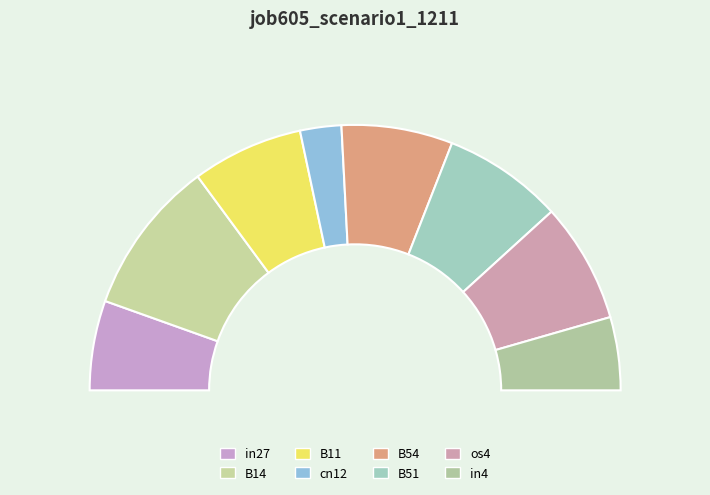

Rank the categories by value from lowest to highest.

cn12, in4, in27, B11, B54, B51, os4, B14